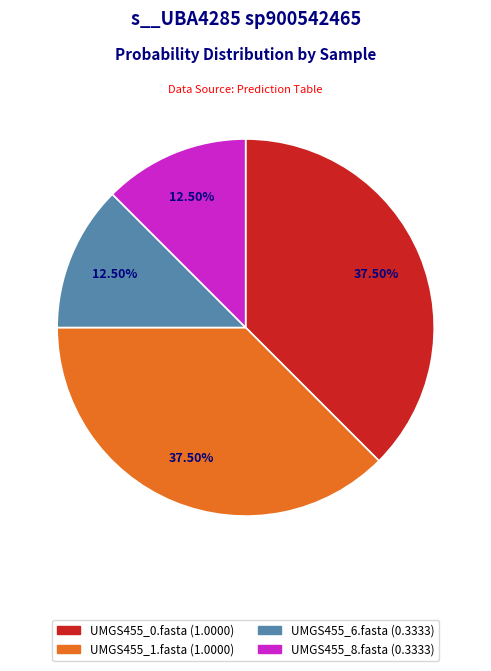

Is there any slice that represents more than half of the pie?

No